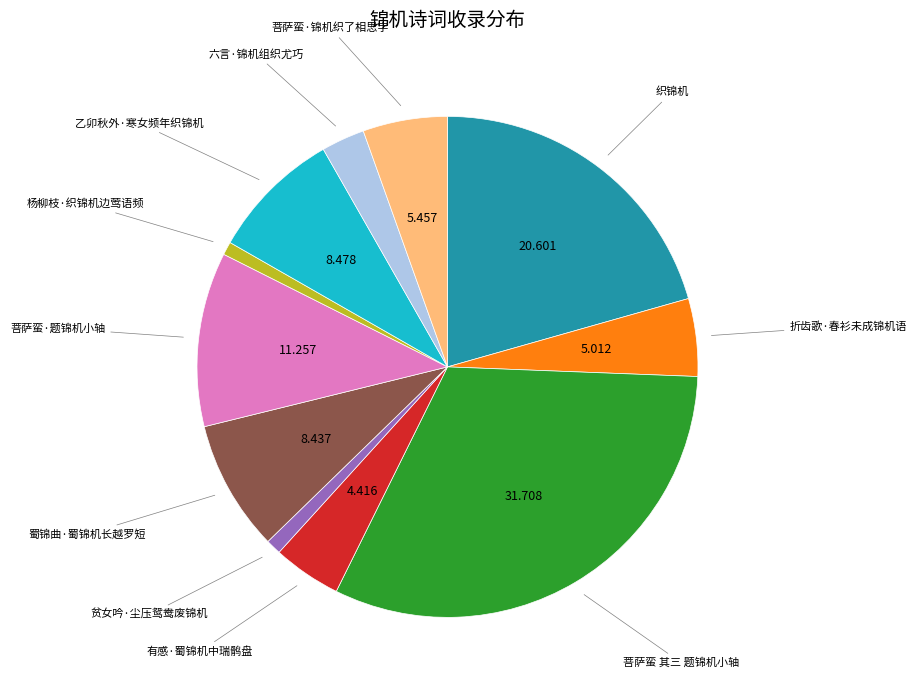

What is the ratio of the value at 菩萨蛮 其三 题锦机小轴 to the value at 菩萨蛮·题锦机小轴?

2.8